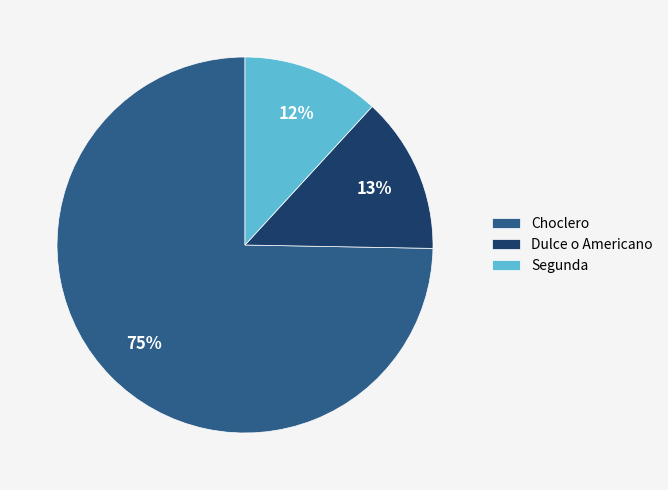

The Segunda slice represents 12% of the pie. True or false?

True